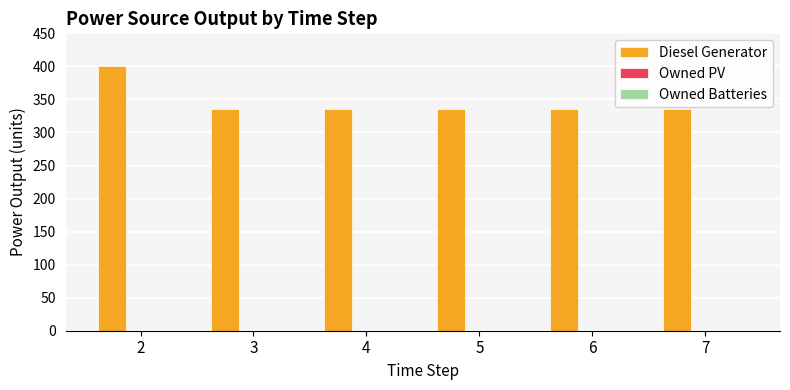

What is the maximum value shown in the chart?

400